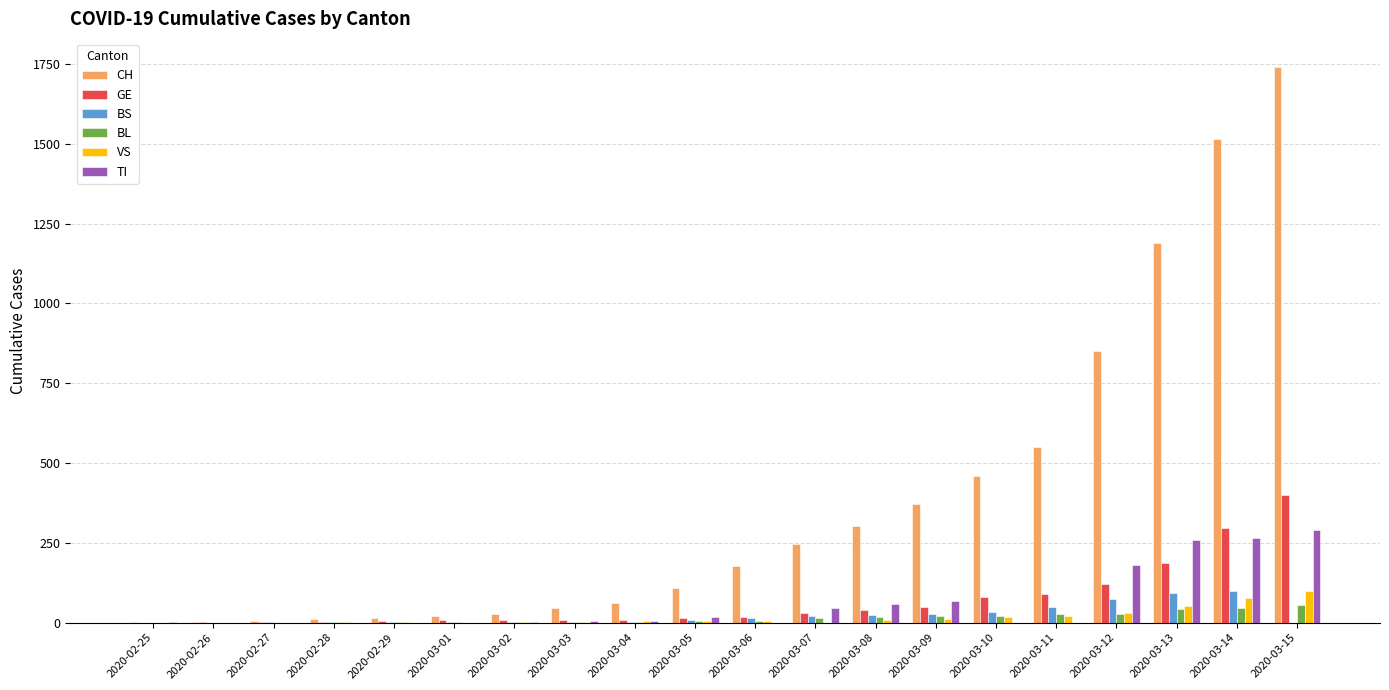

Between 2020-03-07 and 2020-03-14, which series saw the biggest shift?

CH